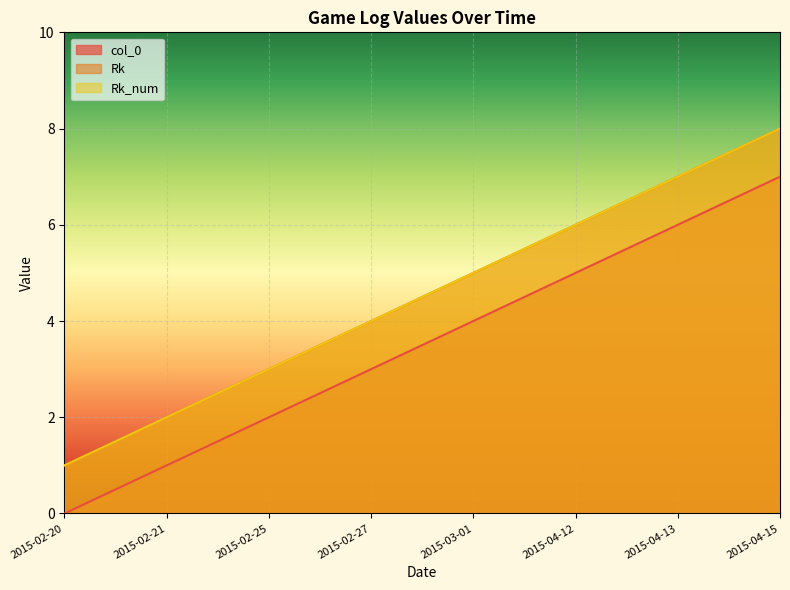

Where does the col_0 series first go above 4?

2015-04-12